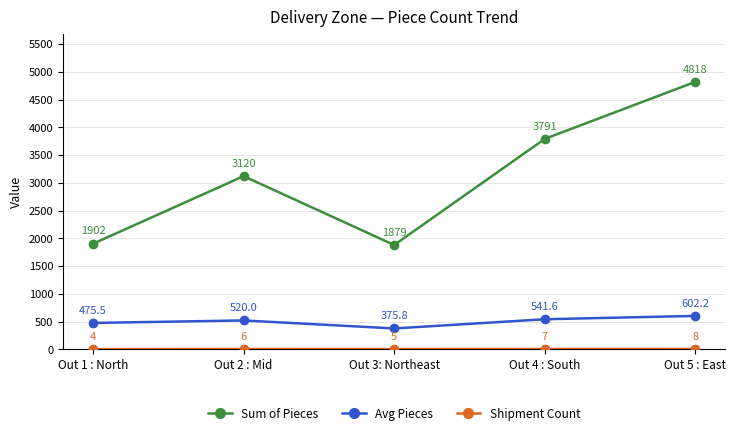

Where is the first local minimum for Avg Pieces?

Out 3: Northeast